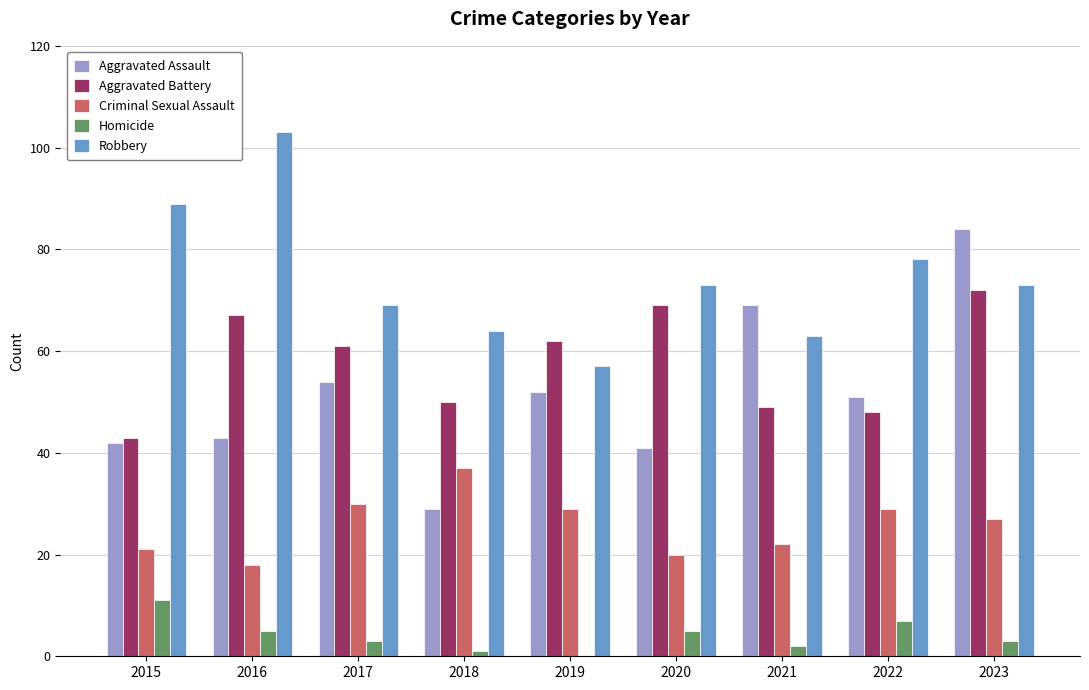

Is the value of Criminal Sexual Assault at 2017 greater than the value of Robbery at 2015?

No